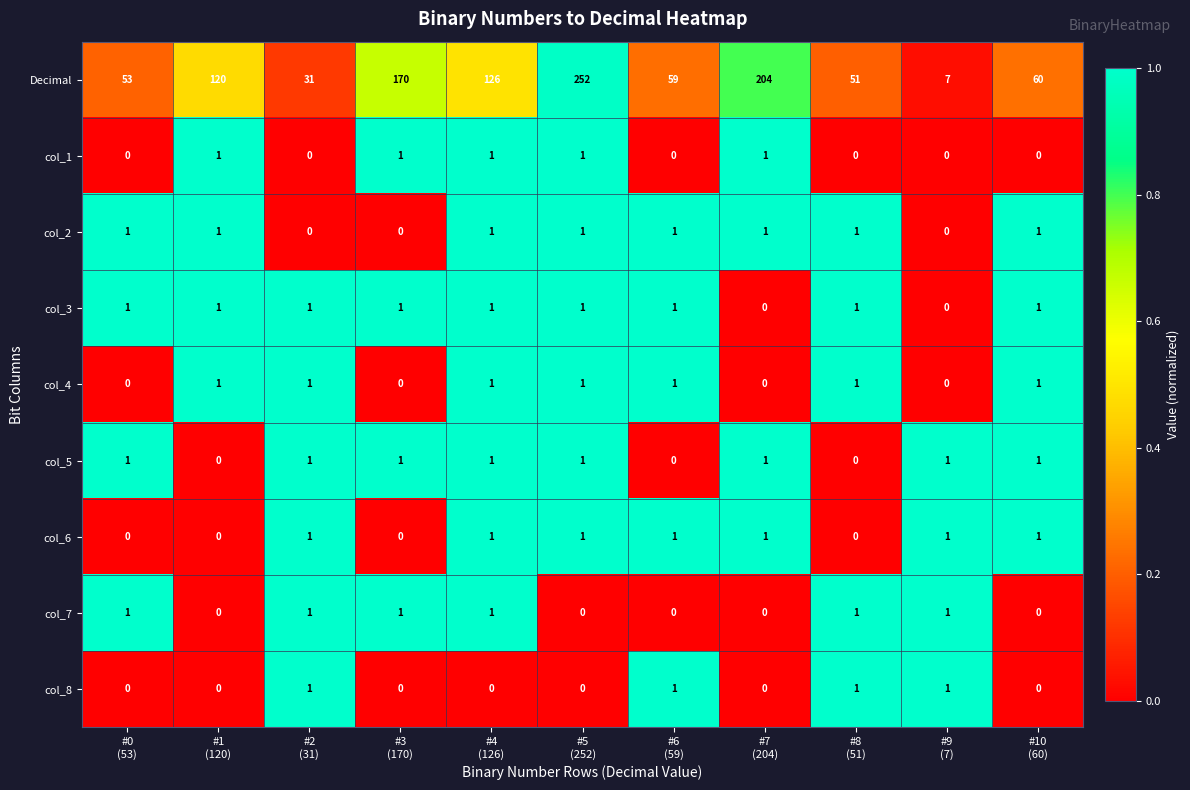

Which series has the largest range (max minus min)?

Decimal